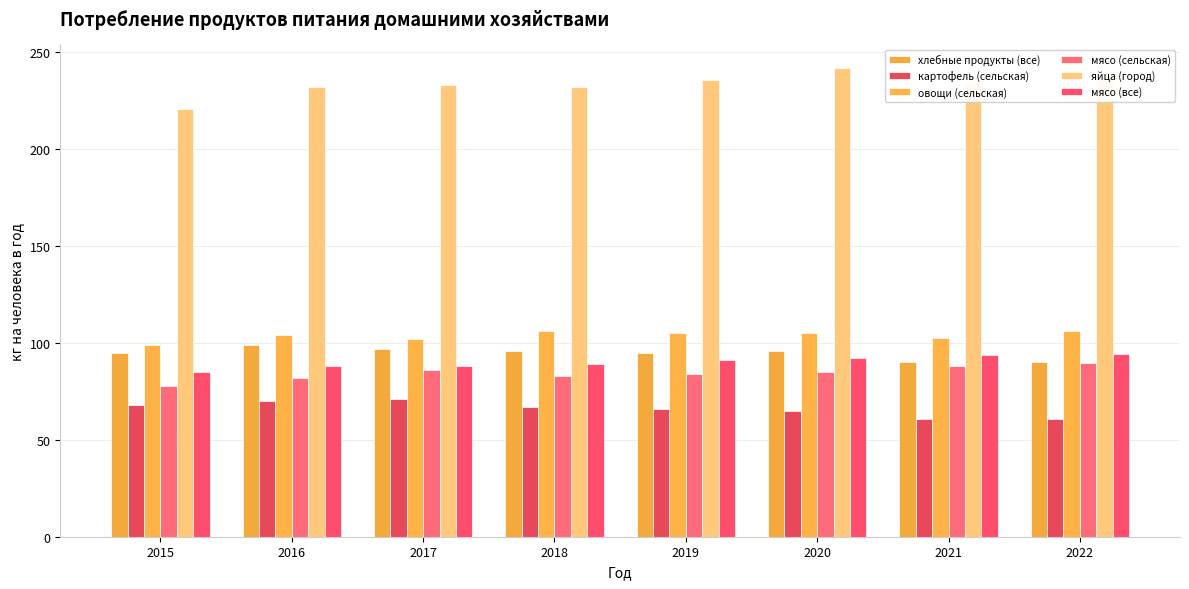

What is the difference between the мясо (все) values at 2017 and 2019?

3.0